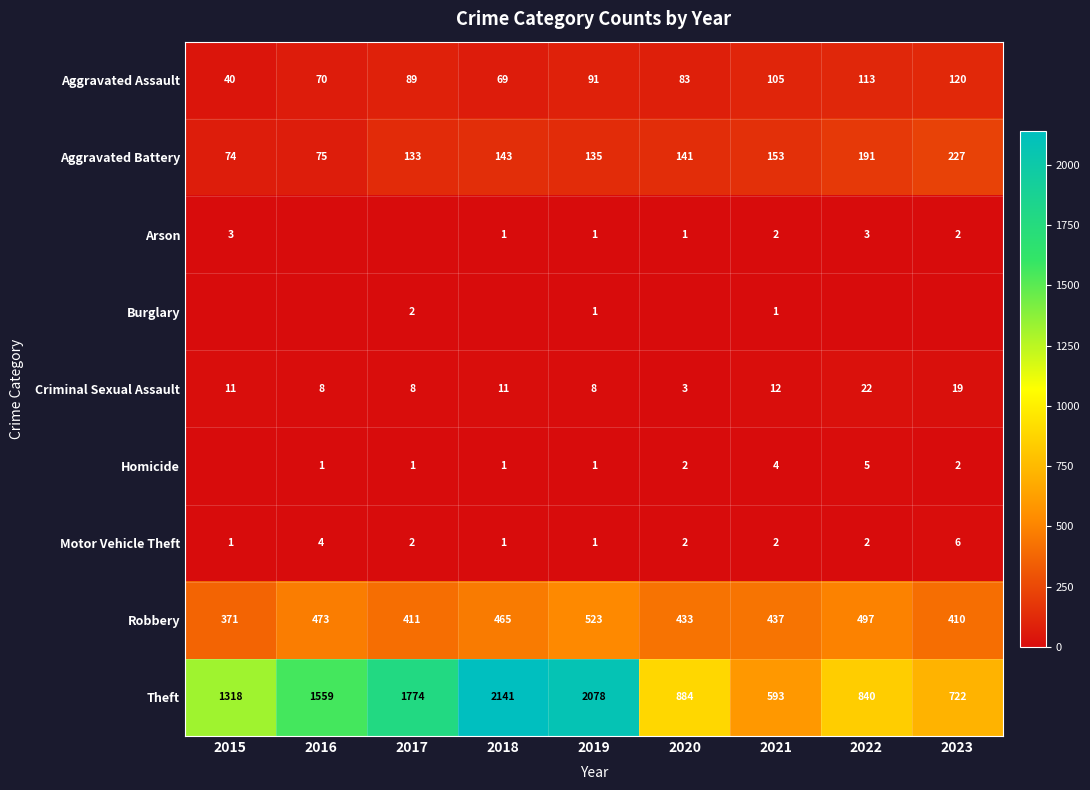

Is it true that Homicide equals 0 at 2015?

True